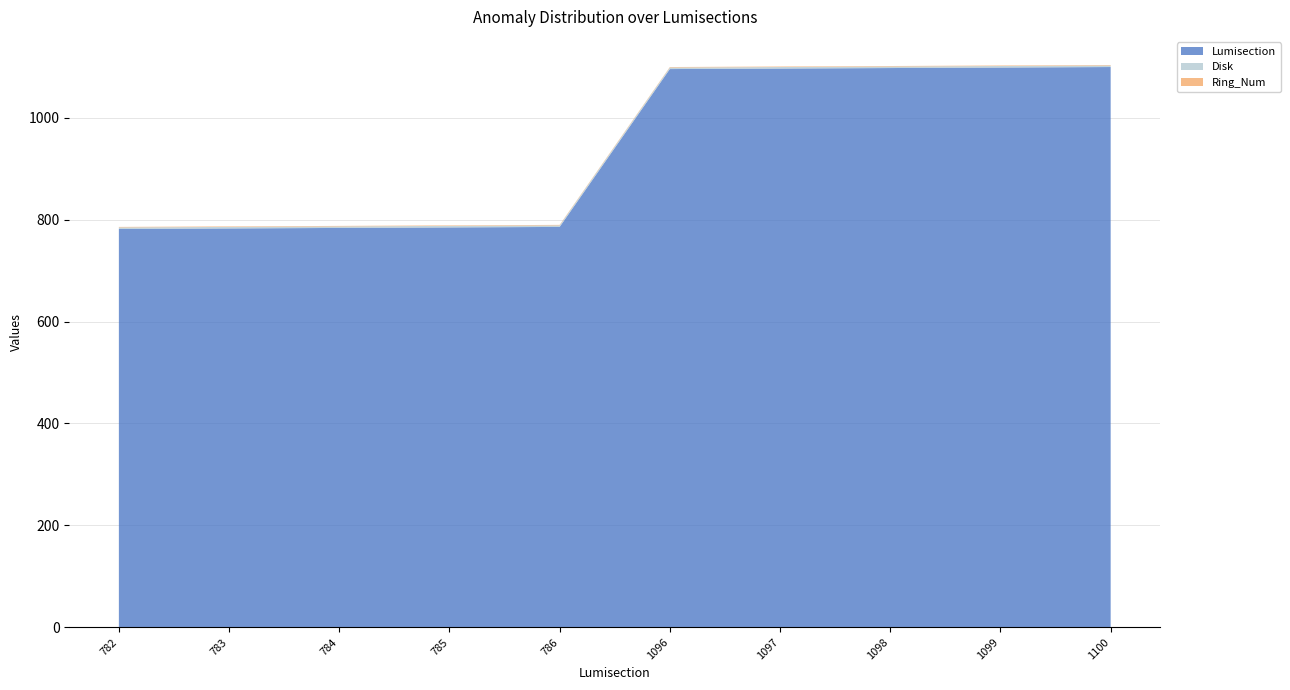

Reading left to right, transcribe all the data shown in this chart.

Lumisection: 782	783	784	785	786	1096	1097	1098	1099	1100
Disk: 3	3	3	3	3	3	3	3	3	3
Ring_Num: 1	1	1	1	1	1	1	1	1	1